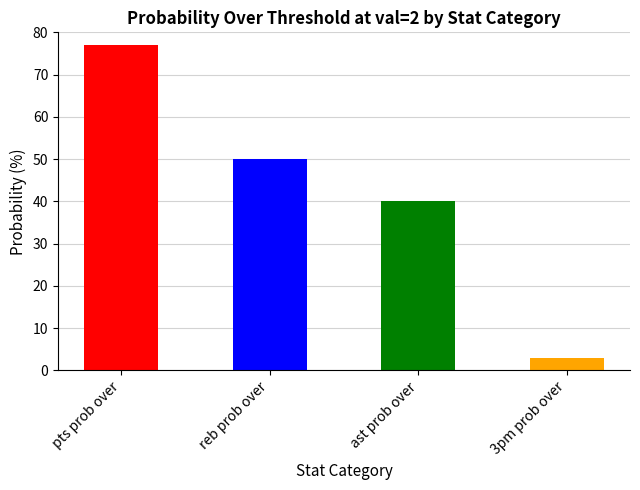

The chart shows a value of 77 at reb prob over. True or false?

False